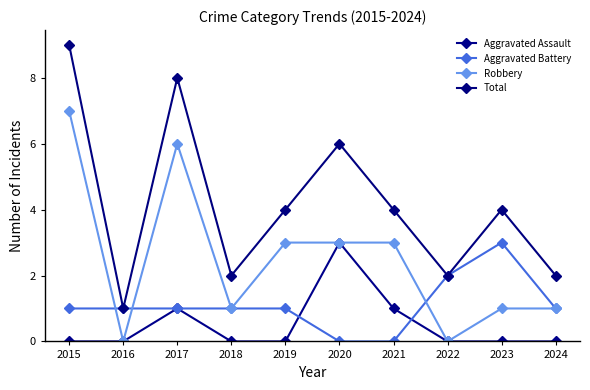

What is the maximum value shown in the chart?

9